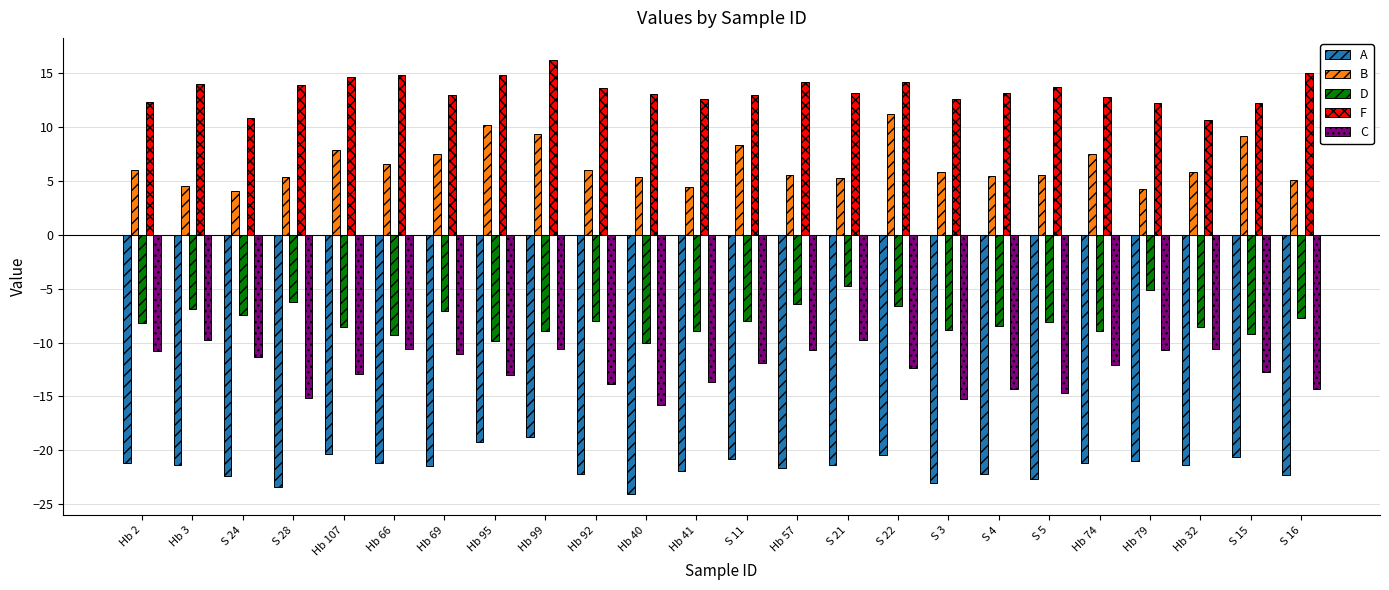

Is the value of B at Hb 92 greater than the value of D at S 21?

Yes